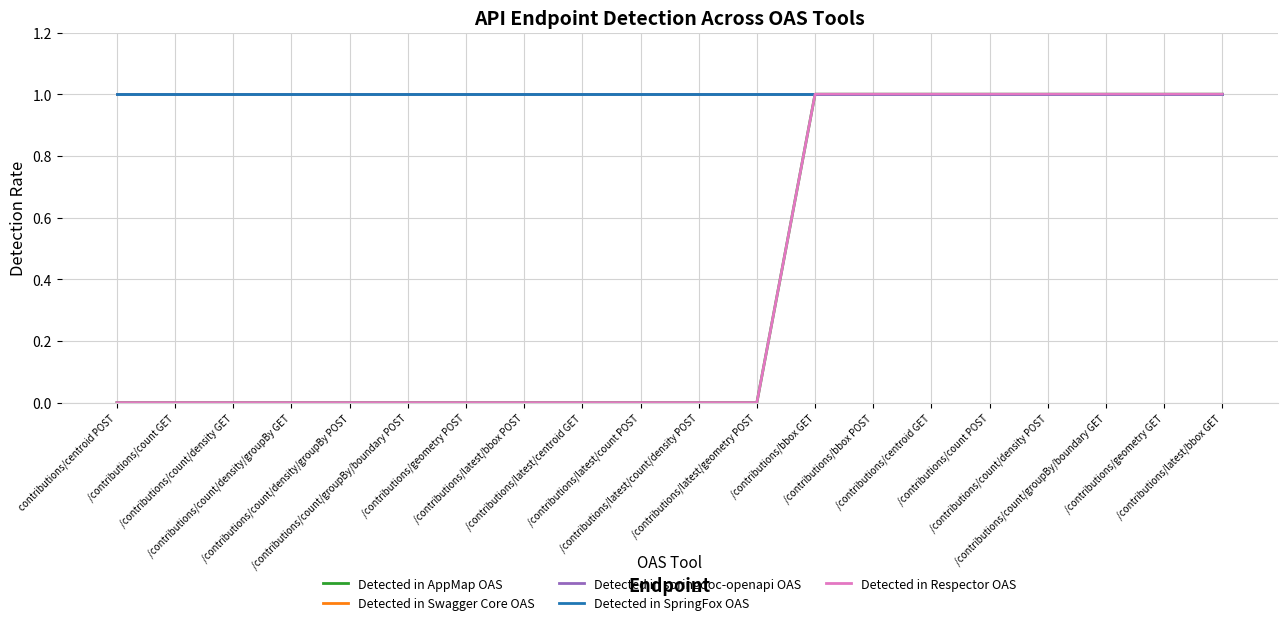

At which category is the sum across all series the highest?

/contributions/bbox GET